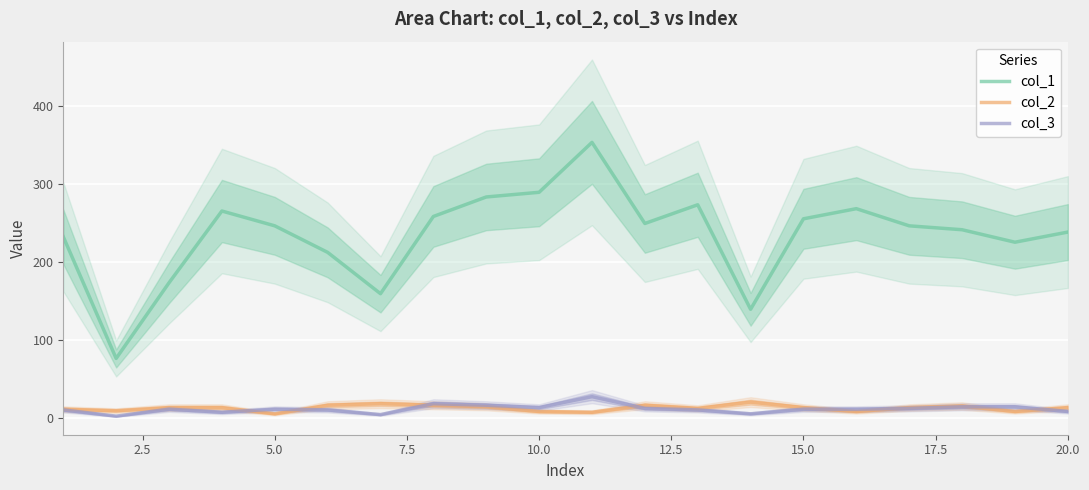

Which series ends up on top after the final intersection of col_3 and col_2?

col_2